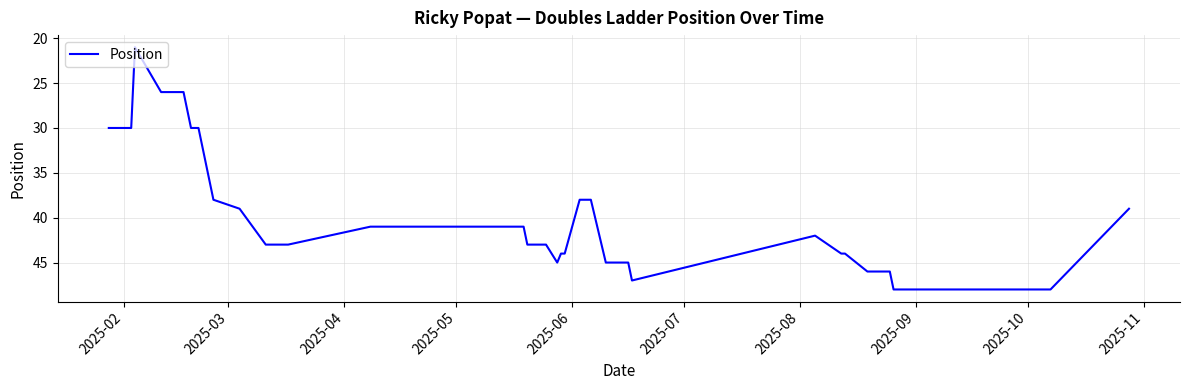

How many categories are shown in the chart?

40